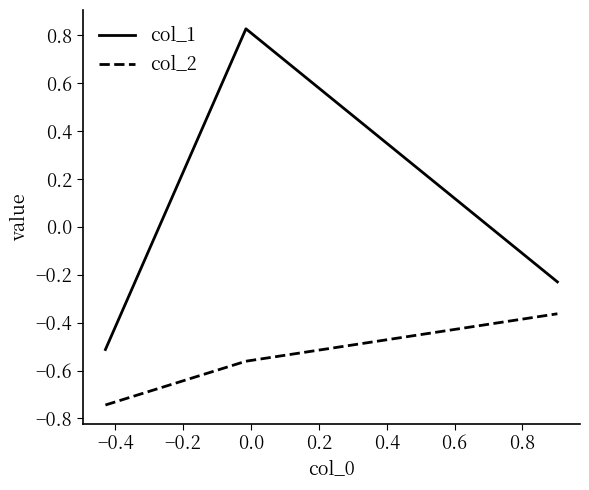

List the series in order of their overall mean, lowest first.

col_2, col_1